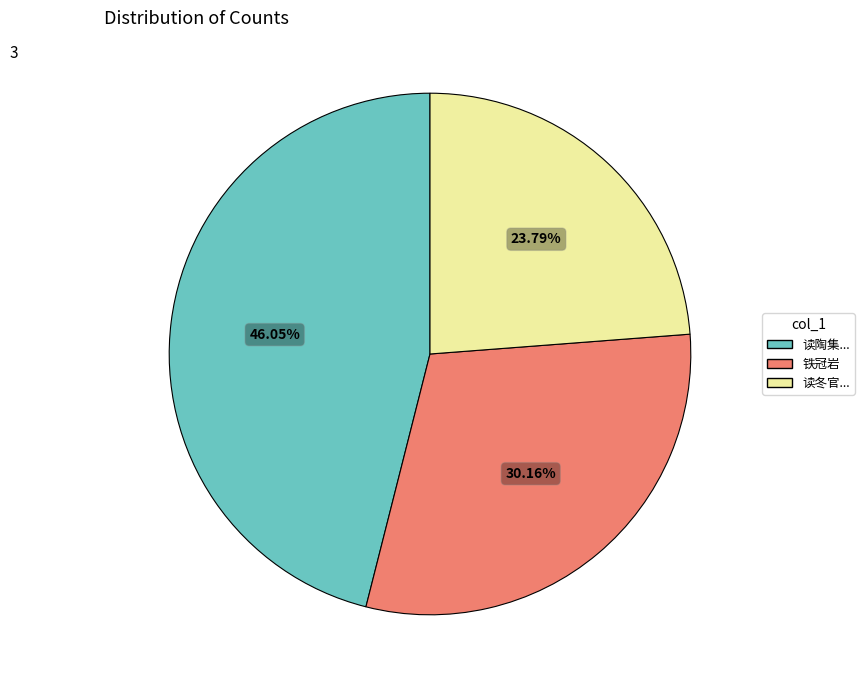

To the nearest percent, what is the difference between the largest and smallest slice percentages?

22%